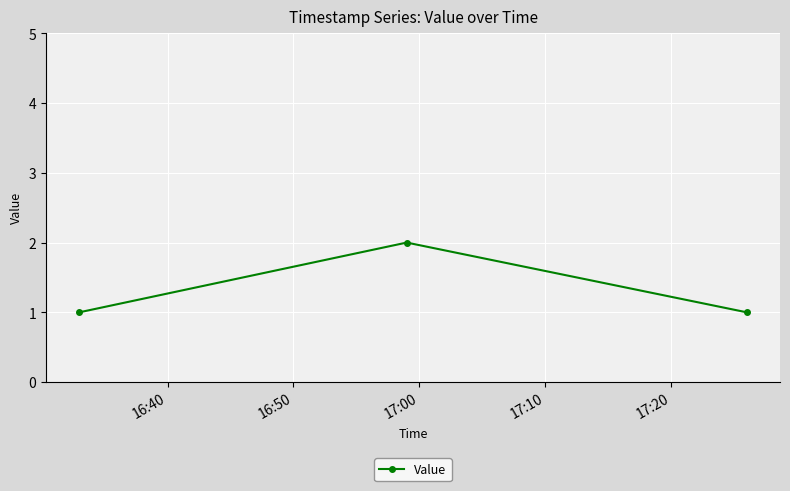

What is the sum of all values?

4